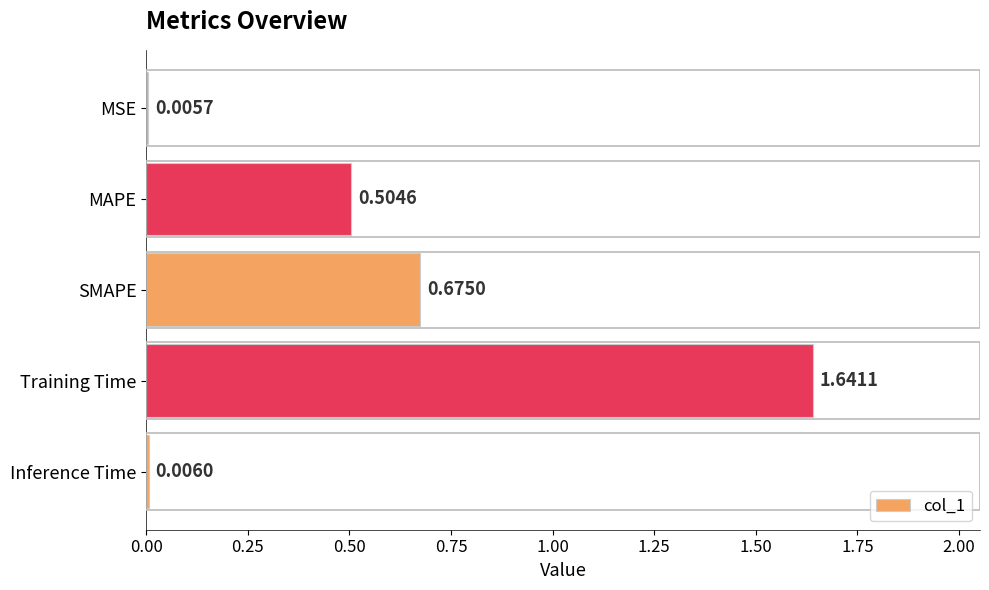

How many data points does each series have?

5